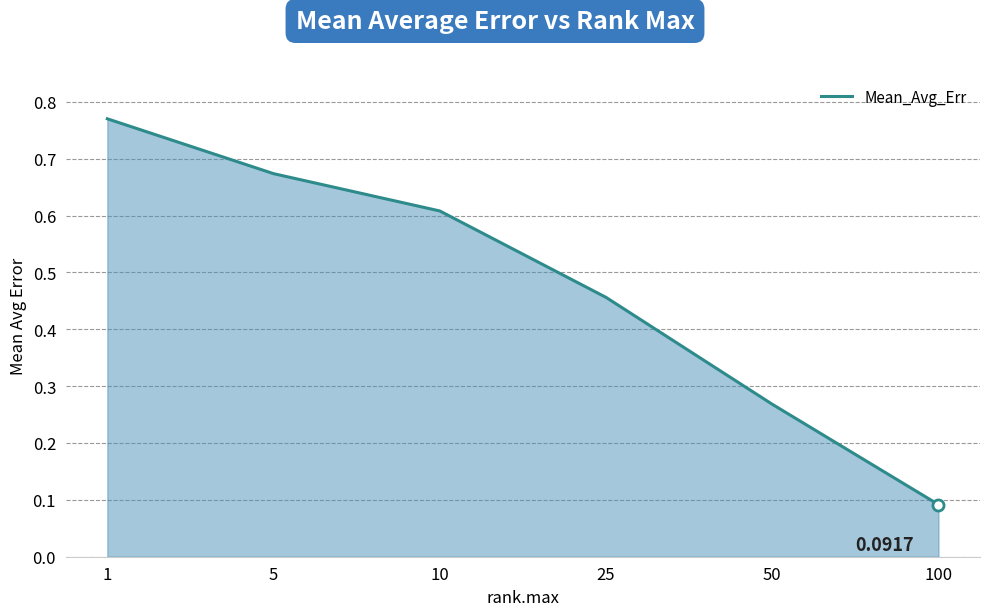

How many lines are shown in the chart?

1